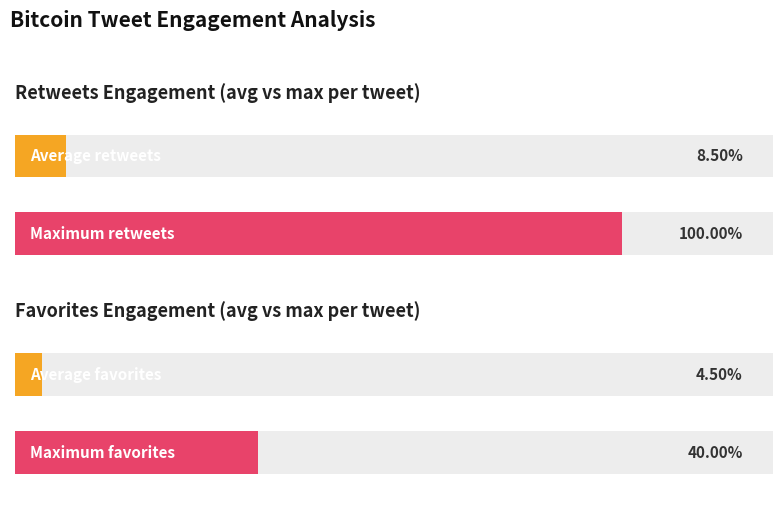

True or false: favorites has a value of -1 at CoinfeedIO_2.

False